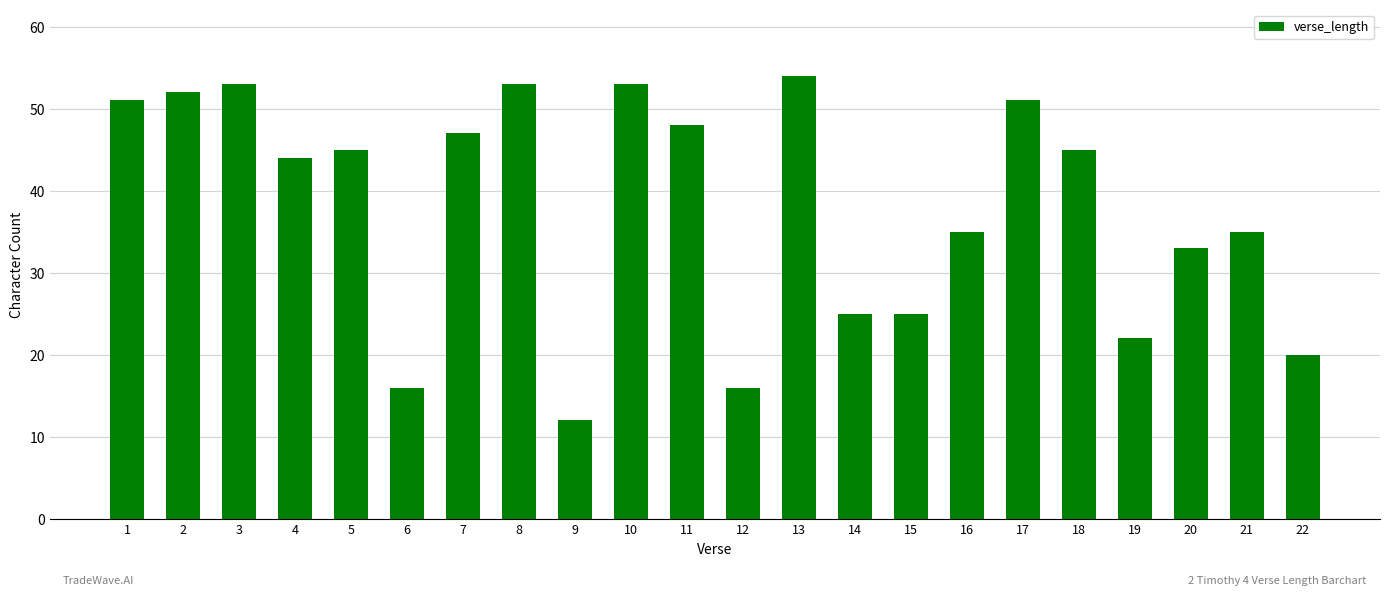

The chart shows a value of 24 at 5. True or false?

False